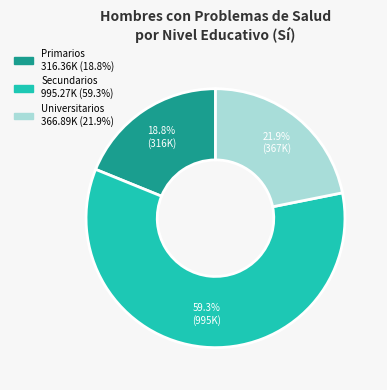

Rank the categories by value from highest to lowest.

Secundarios, Universitarios, Primarios